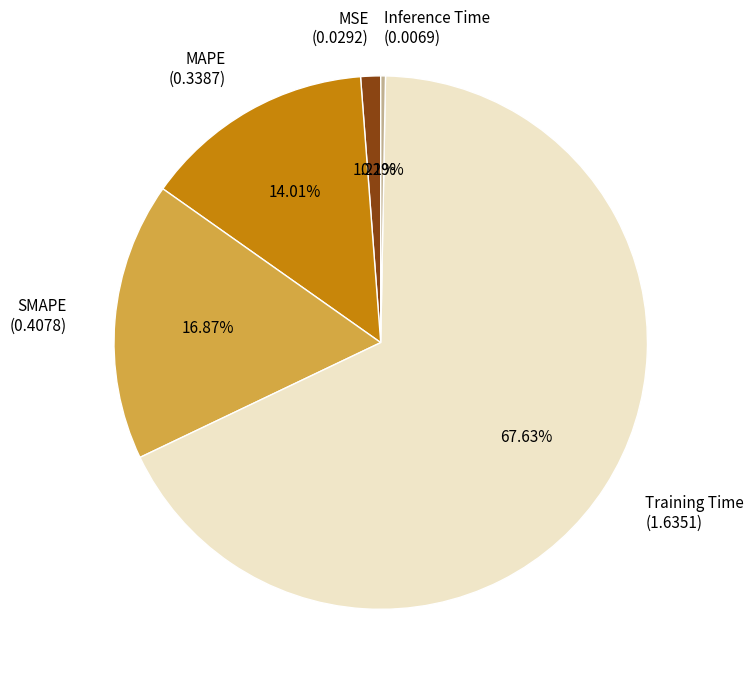

What is the smallest slice in the pie chart?

Inference Time